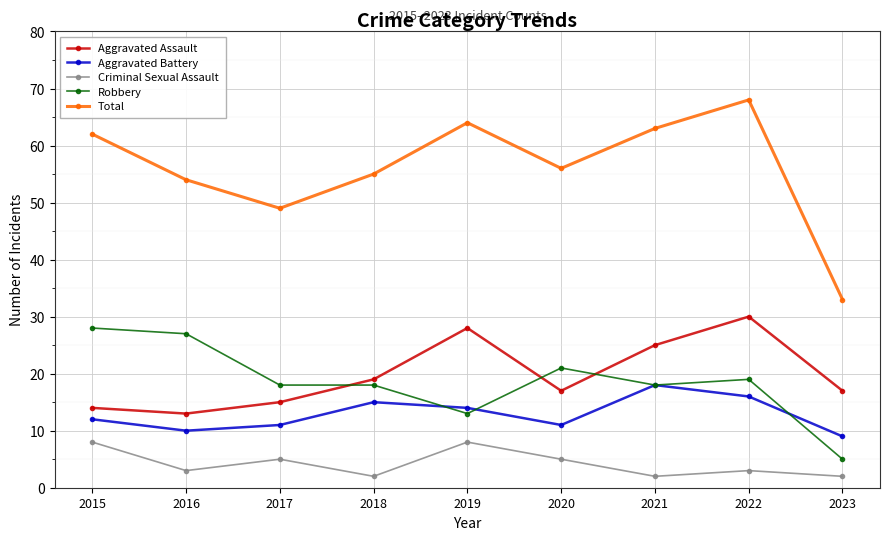

Rank the series at 2016 from lowest to highest value.

Criminal Sexual Assault, Aggravated Battery, Aggravated Assault, Robbery, Total